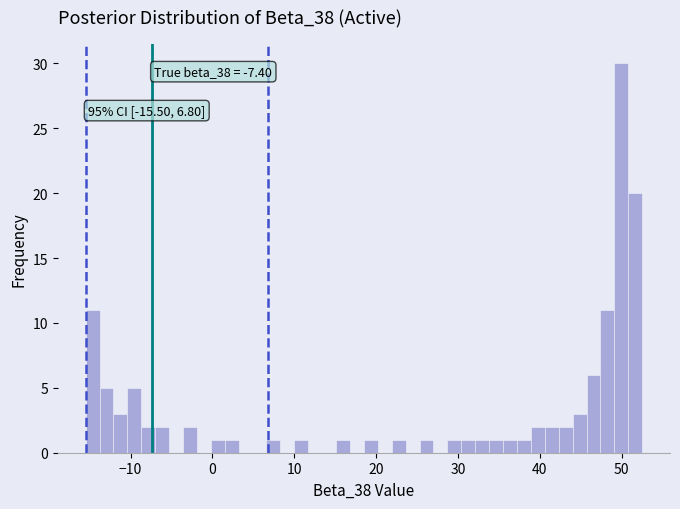

Around what value on the x-axis is the tallest bar? Give the approximate position of its centre, as read against the axis.

50